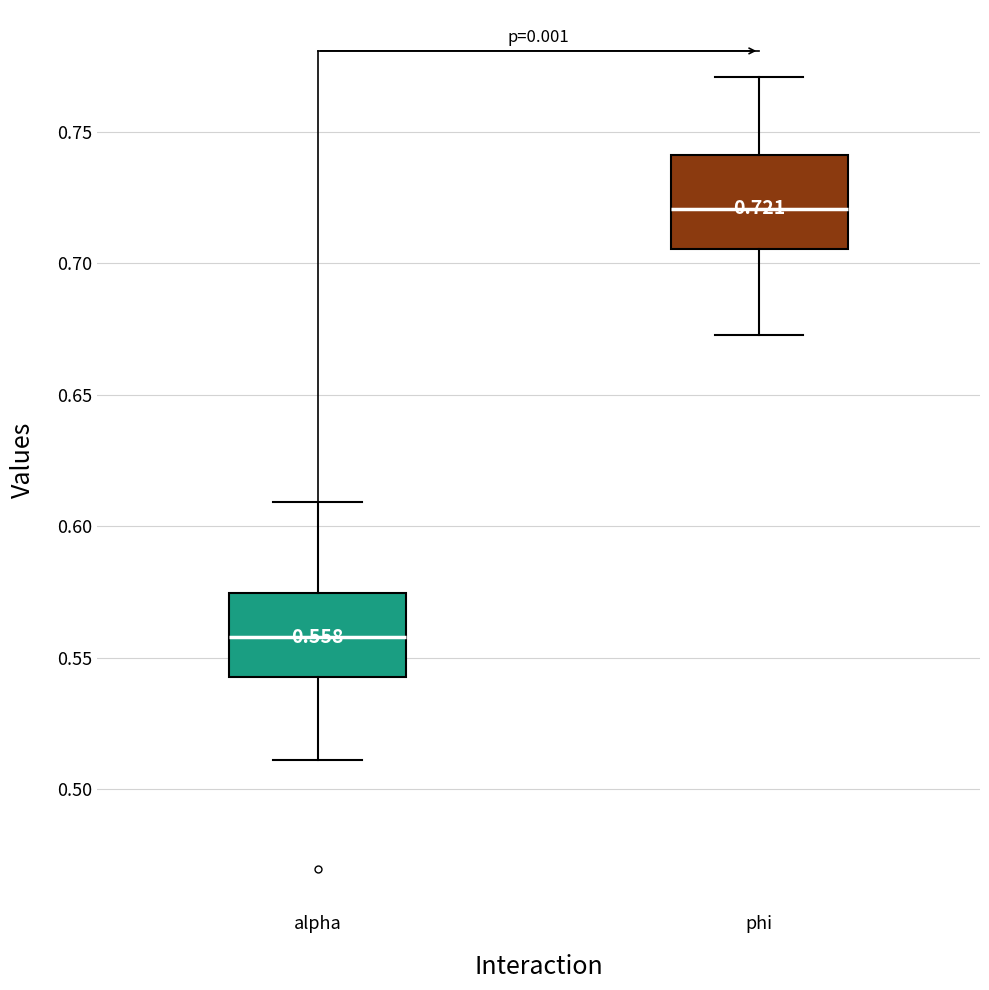

Which box has the highest median line?

phi